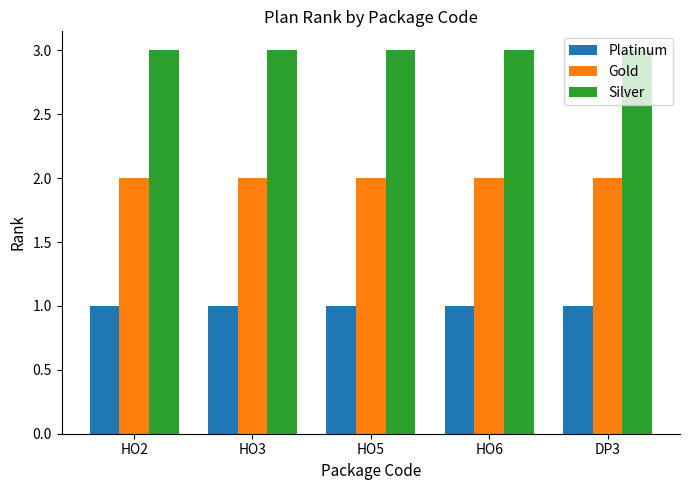

How many bars are there in total?

15